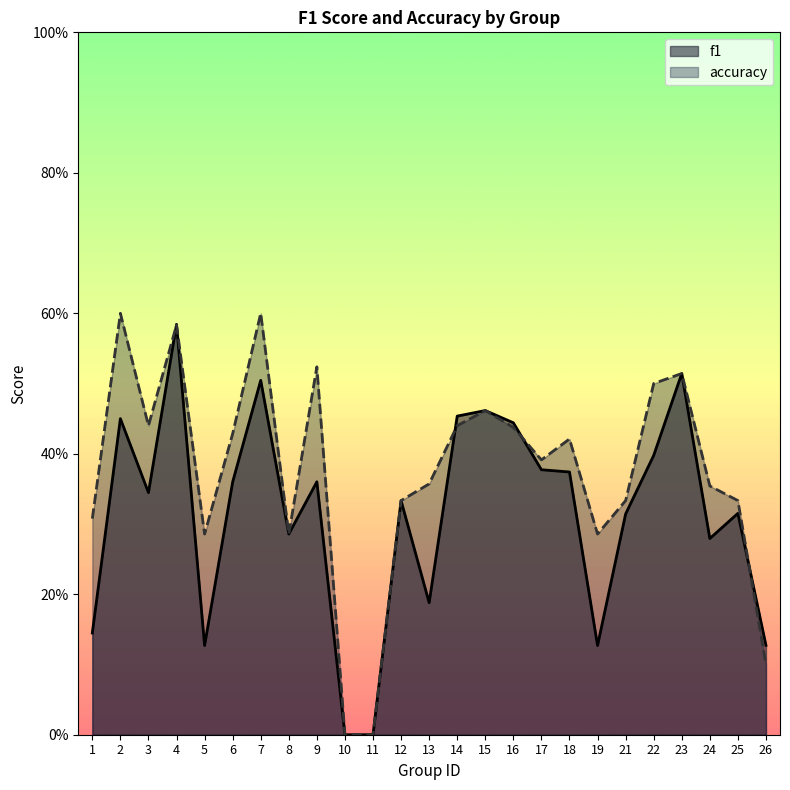

At which category does the chart reach its peak across all series?

2